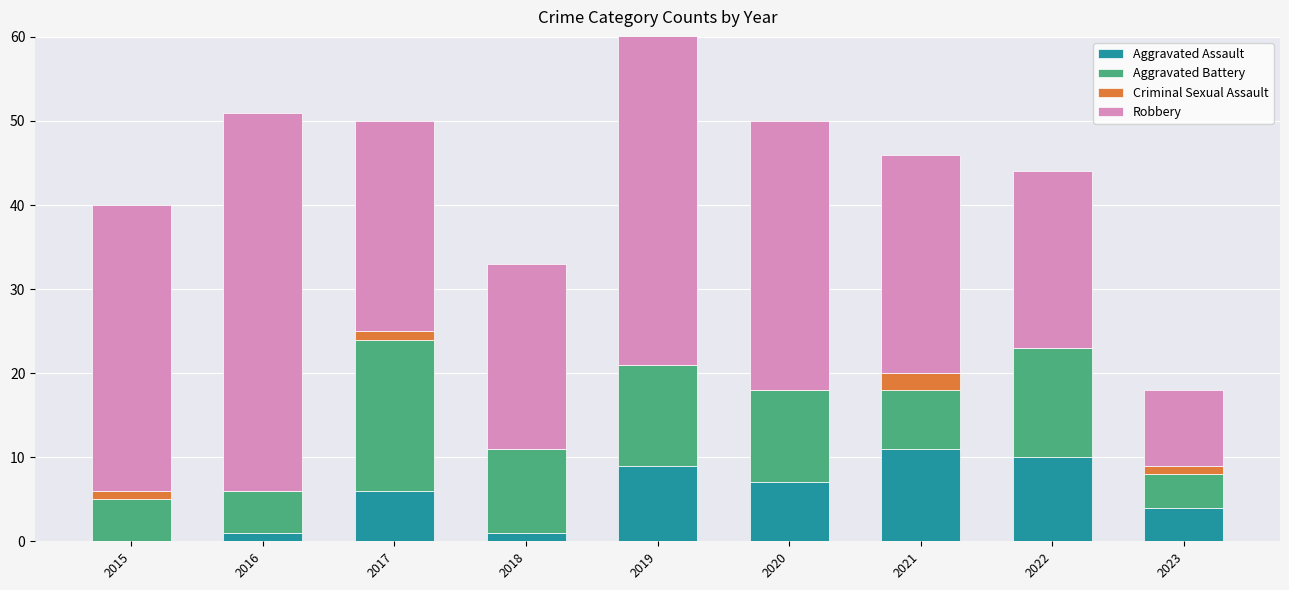

What is the difference between the second highest and minimum values in the Robbery series?

33